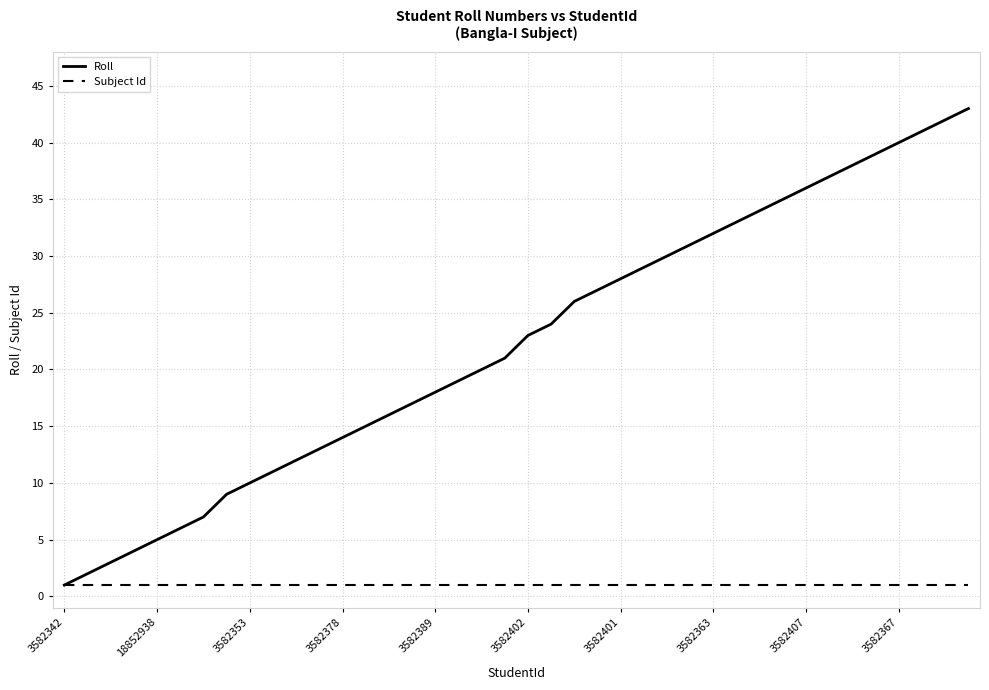

What is the greatest value displayed?

43